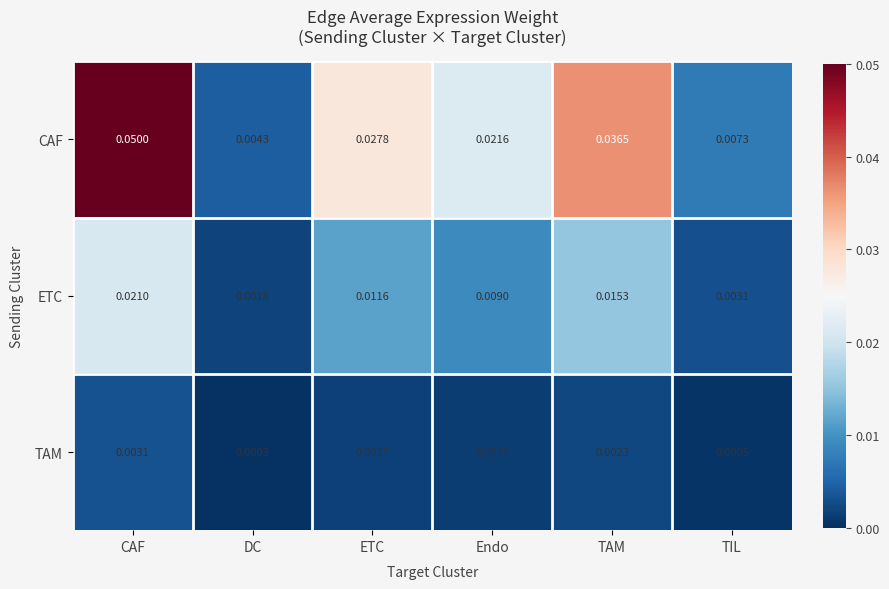

Which series changed the most between CAF and ETC?

CAF